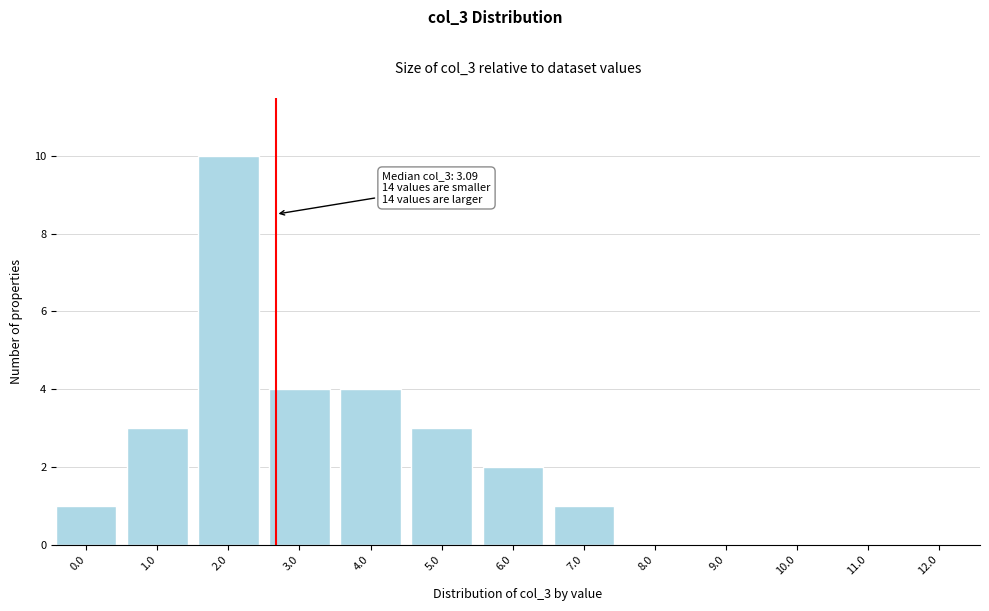

Reading left to right, what are all the values shown in this chart?

0.0=1	1.0=3	2.0=10	3.0=4	4.0=4	5.0=3	6.0=2	7.0=1	8.0=0	9.0=0	10.0=0	11.0=0	12.0=0